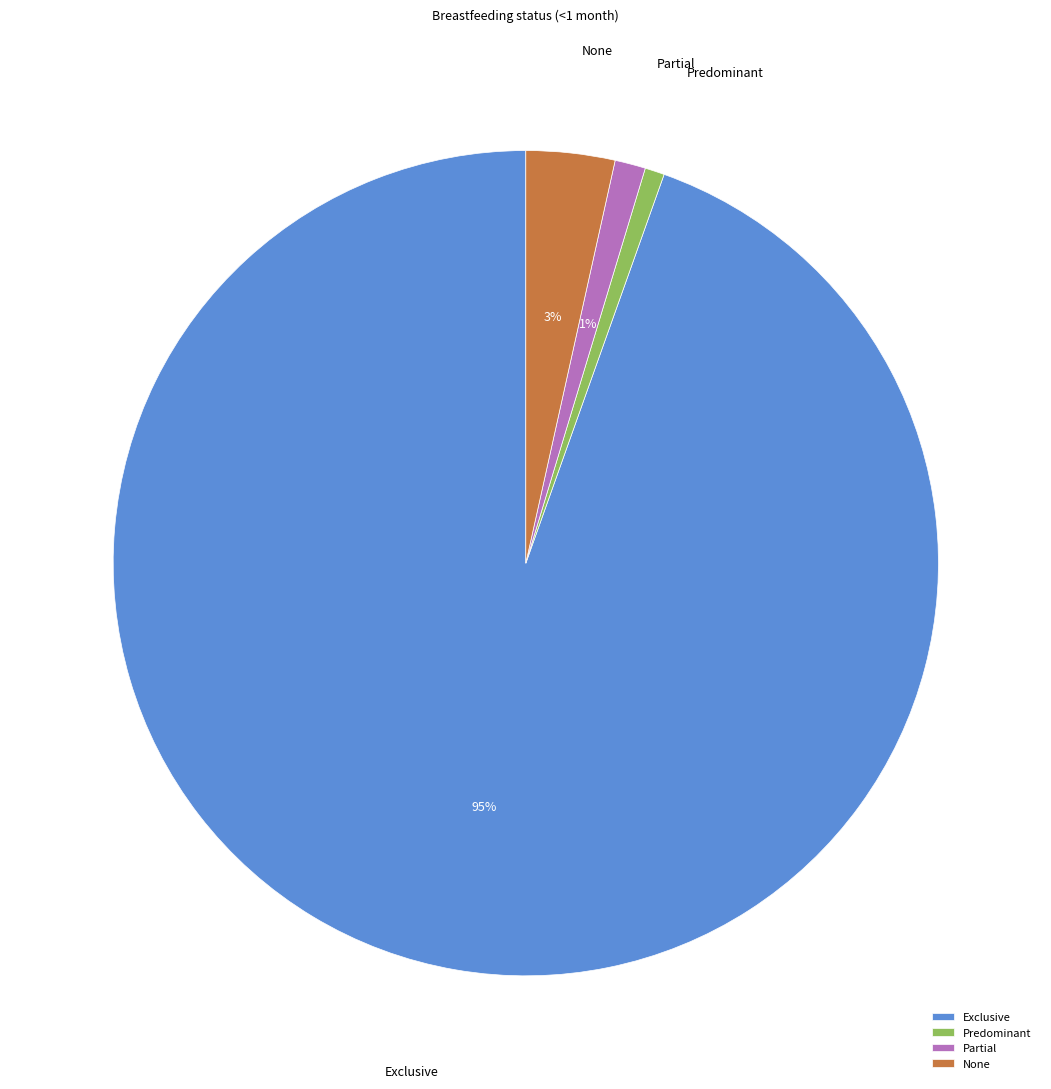

How many slices are in this pie chart?

4